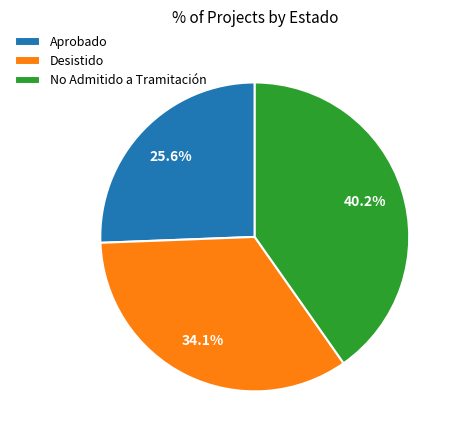

How many segments does this pie chart have?

3